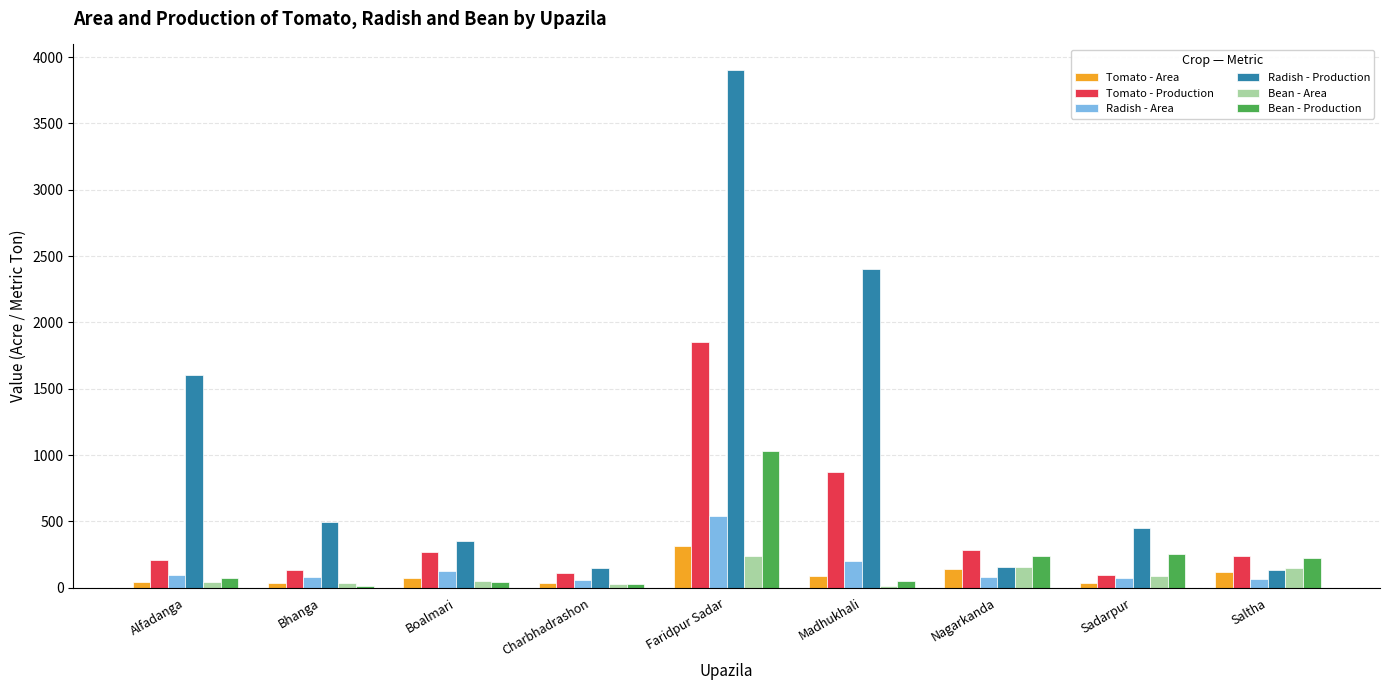

What is the spread (max minus min) of values at Faridpur Sadar?

3658